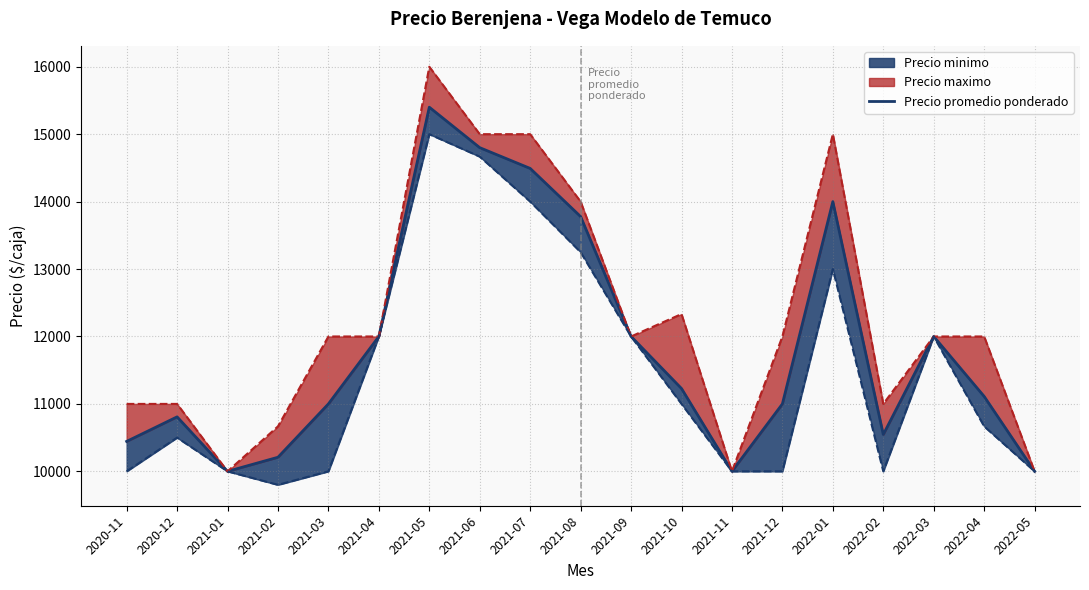

Reading left to right, transcribe all the data shown in this chart.

10444	10808	10000	10209	11000	12000	15400	14800	14492	13778	12000	11228	10000	11000	14000	10546	12000	11111	10000